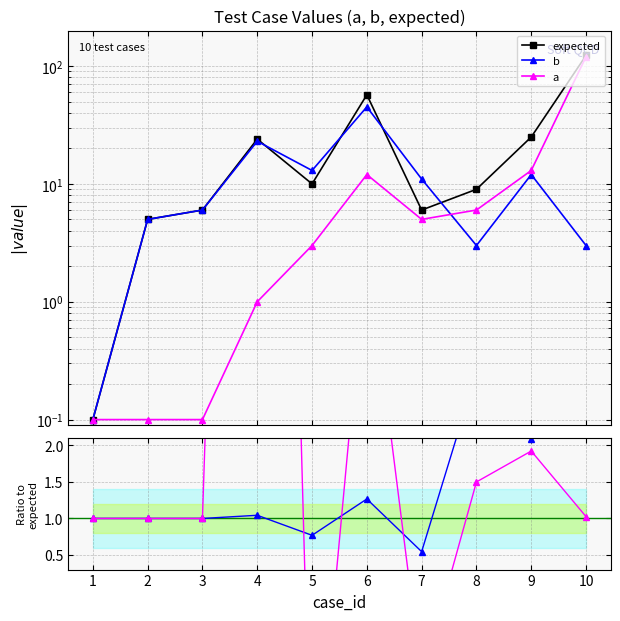

Which series has the largest total across all categories?

expected